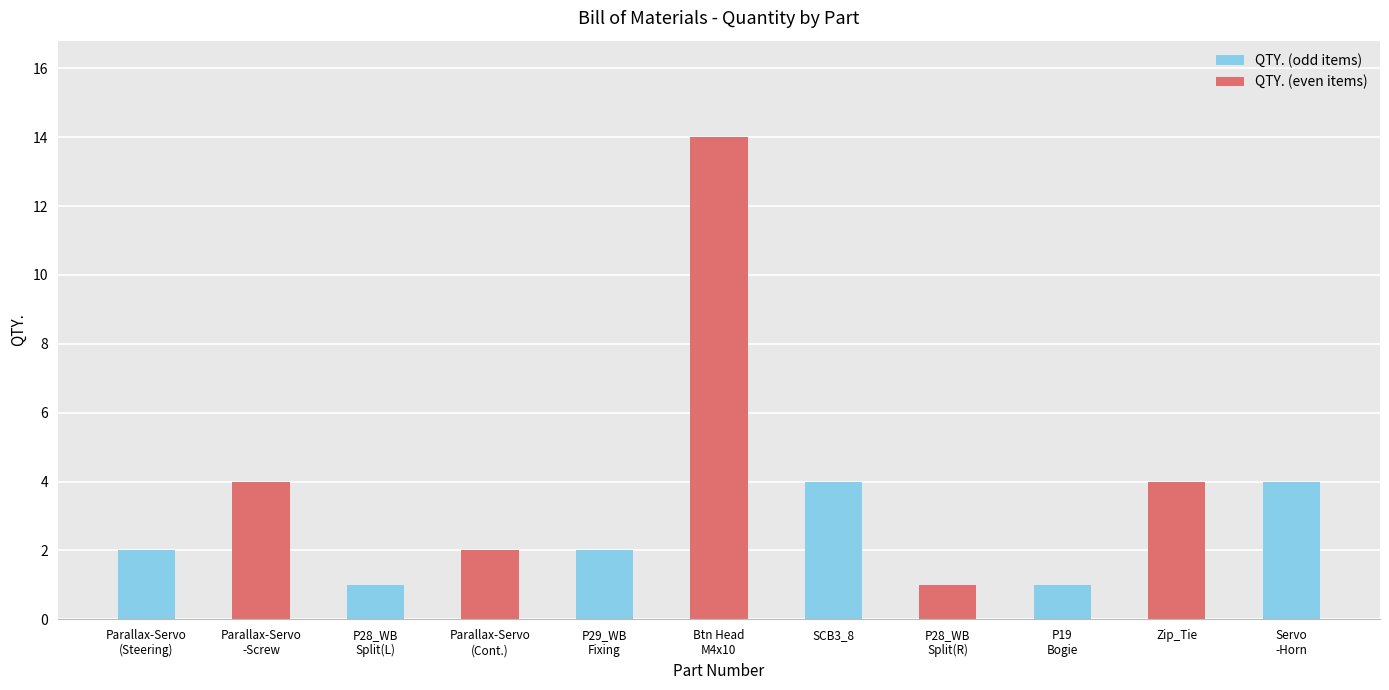

What is the approximate value at P29_Wheel_Bracket
_Fixing_Plate?

2